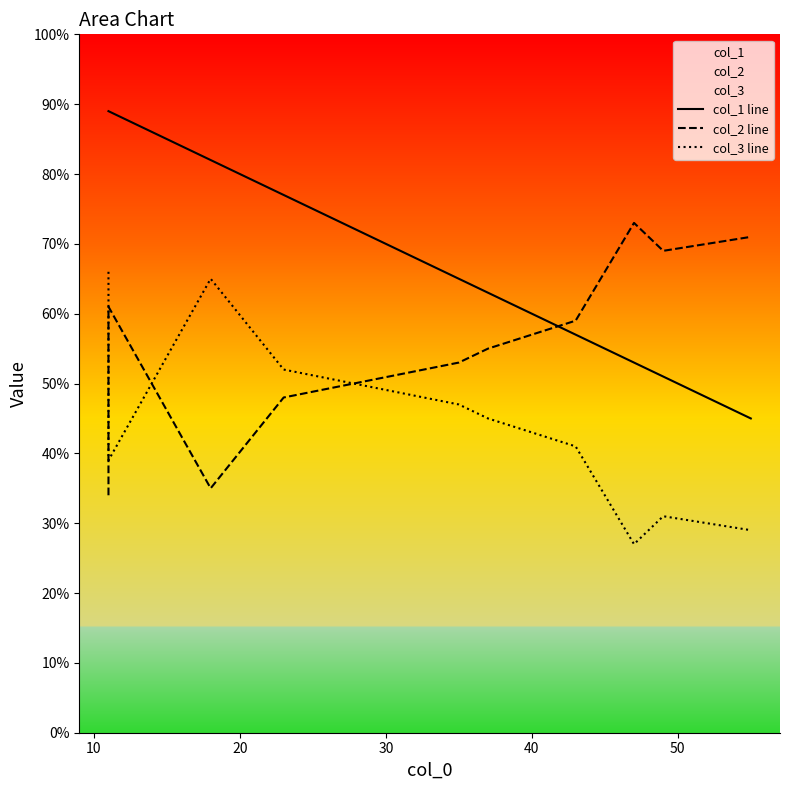

How many lines are shown in the chart?

3